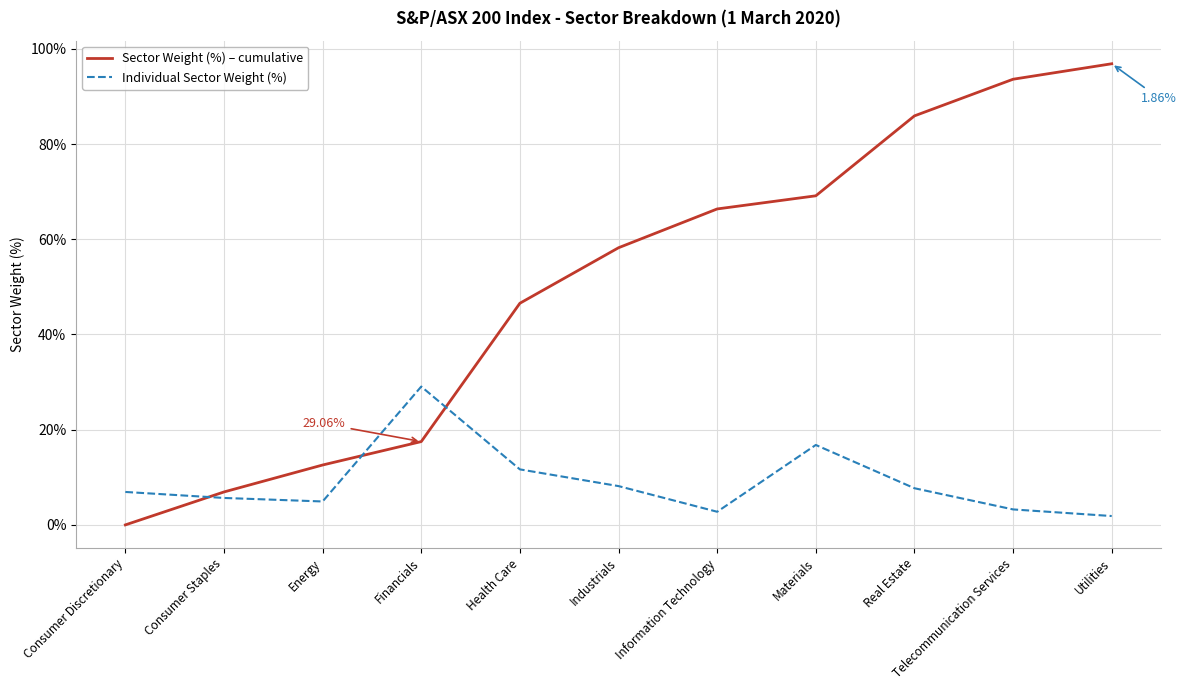

What is the difference between the second highest and minimum values in the Individual Sector Weight (%) series?

14.9